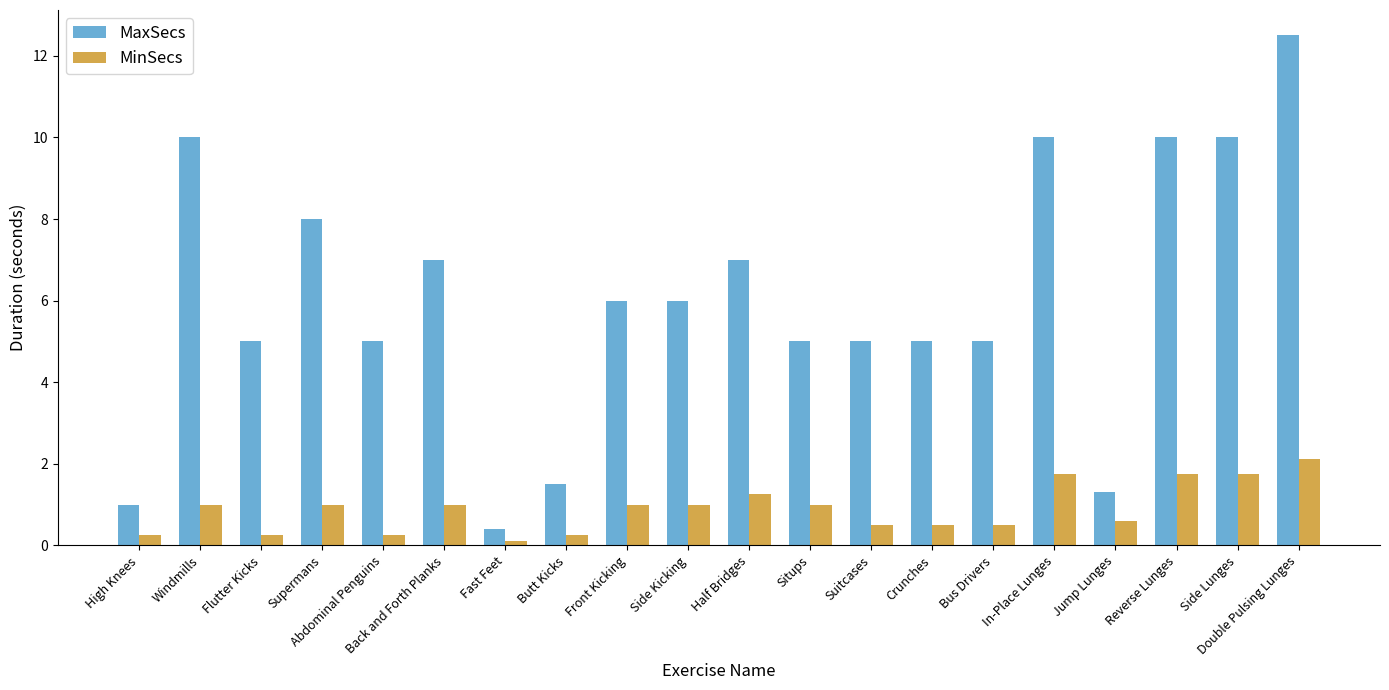

The MinSecs series shows 1.0 at Situps. True or false?

True